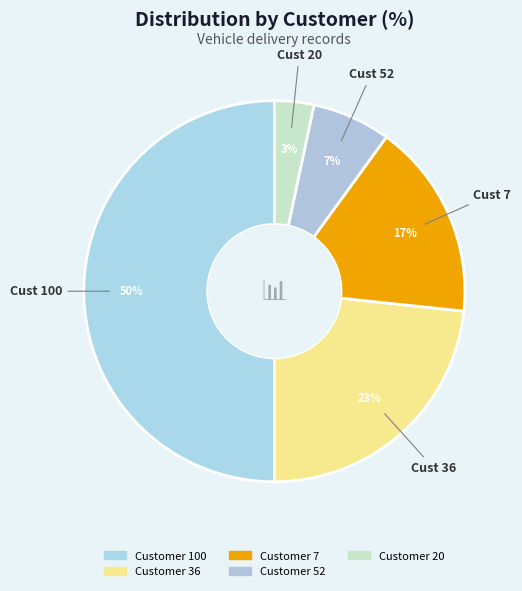

How many segments does this pie chart have?

5